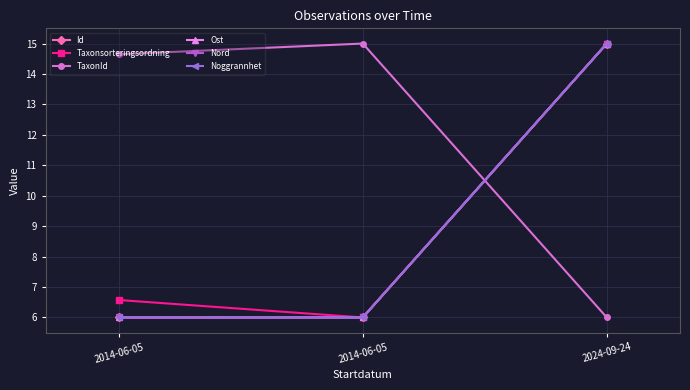

Reading left to right, transcribe all the data shown in this chart.

Id: 6.0	6.0	15.0
Taxonsorteringsordning: 6.6	6.0	15.0
TaxonId: 14.6	15.0	6.0
Ost: 6.0	6.0	15.0
Nord: 6.0	6.0	15.0
Noggrannhet: 6.0	6.0	15.0